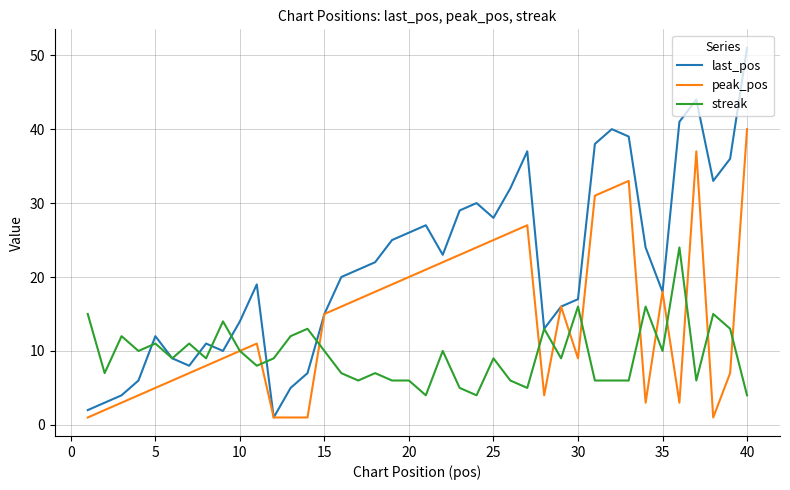

Which series has the widest spread of values?

last_pos